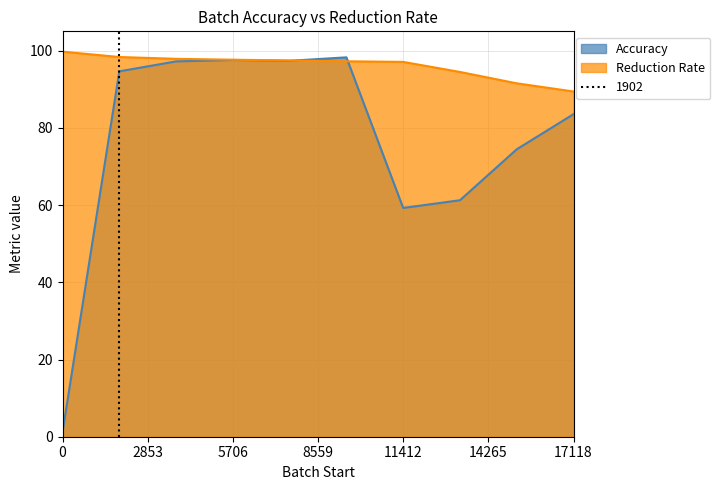

What is the maximum value for Accuracy?

98.3